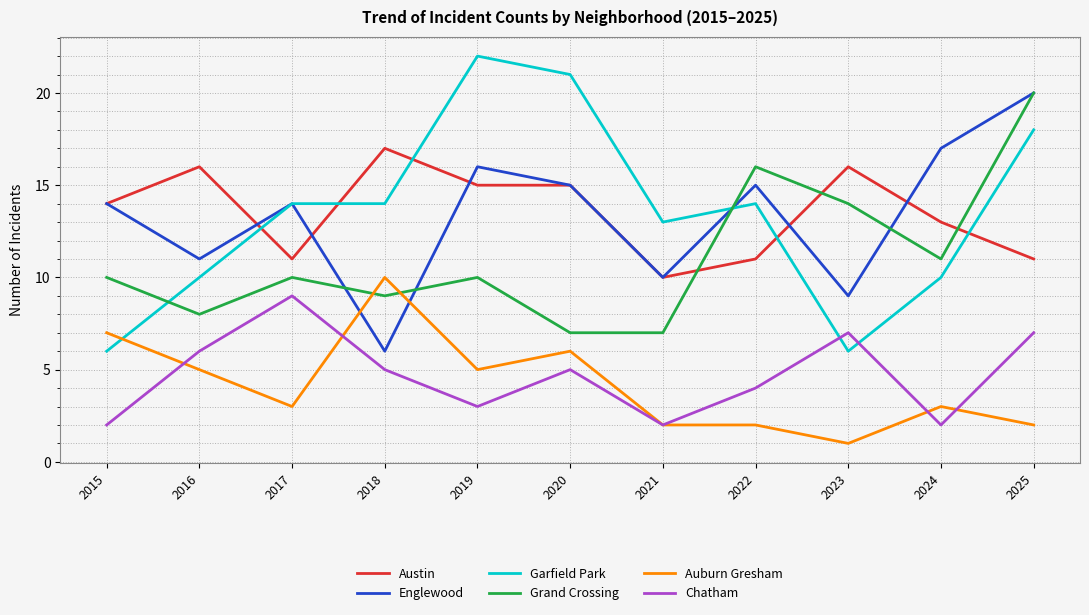

Is the value of Englewood at 2023 greater than the value of Austin at 2019?

No